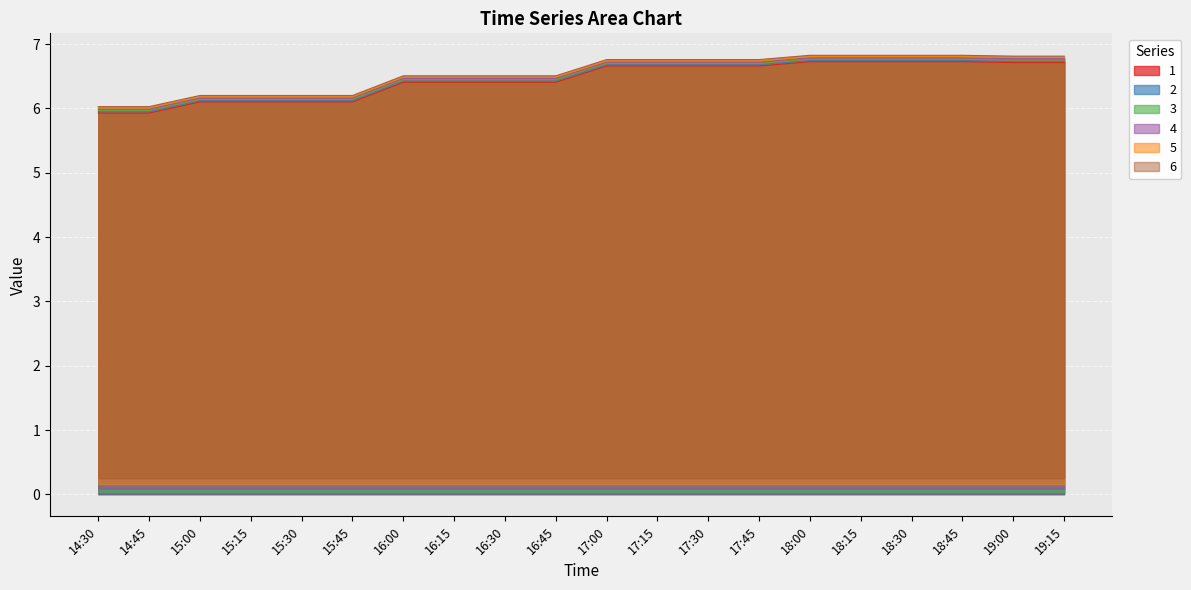

At which label does 4 first exceed 6?

15:00